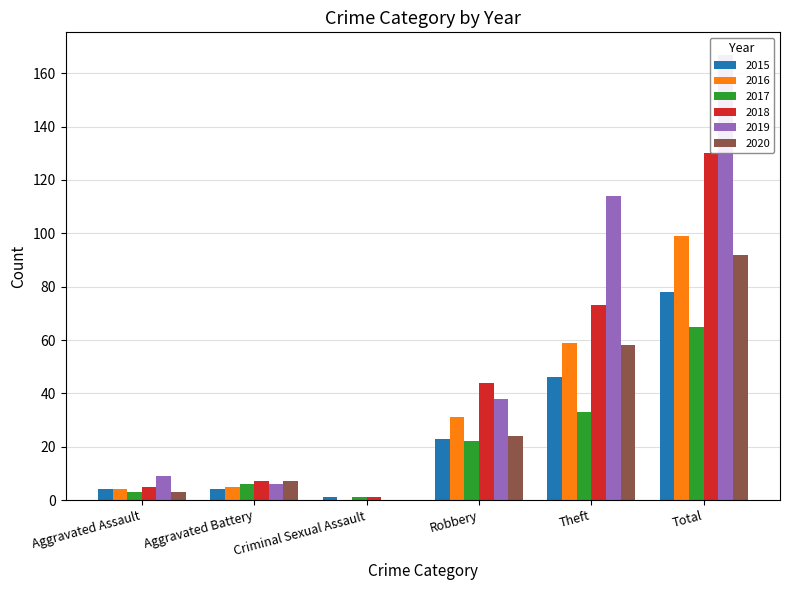

Read the 2019 value at Robbery, to the nearest 10.

40